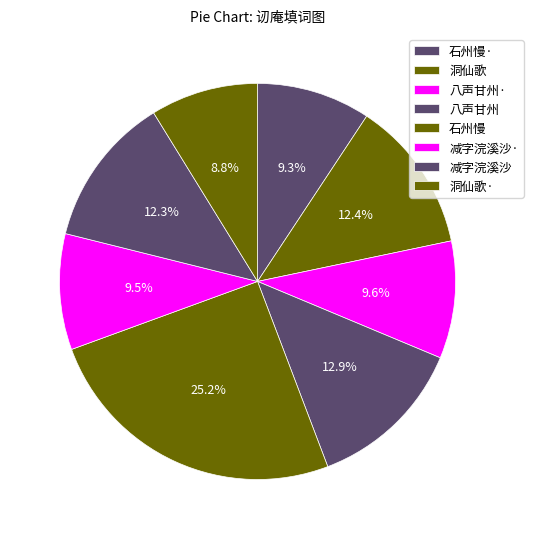

How many slices are in this pie chart?

8